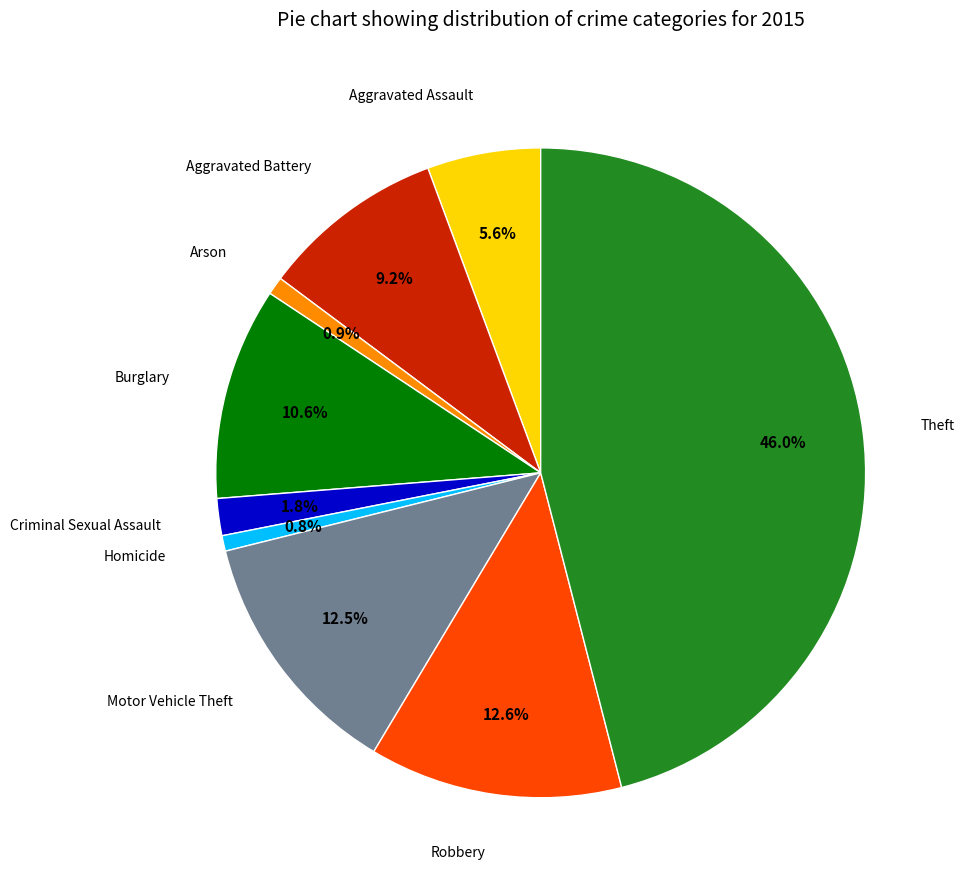

Count the number of slices in the pie.

9